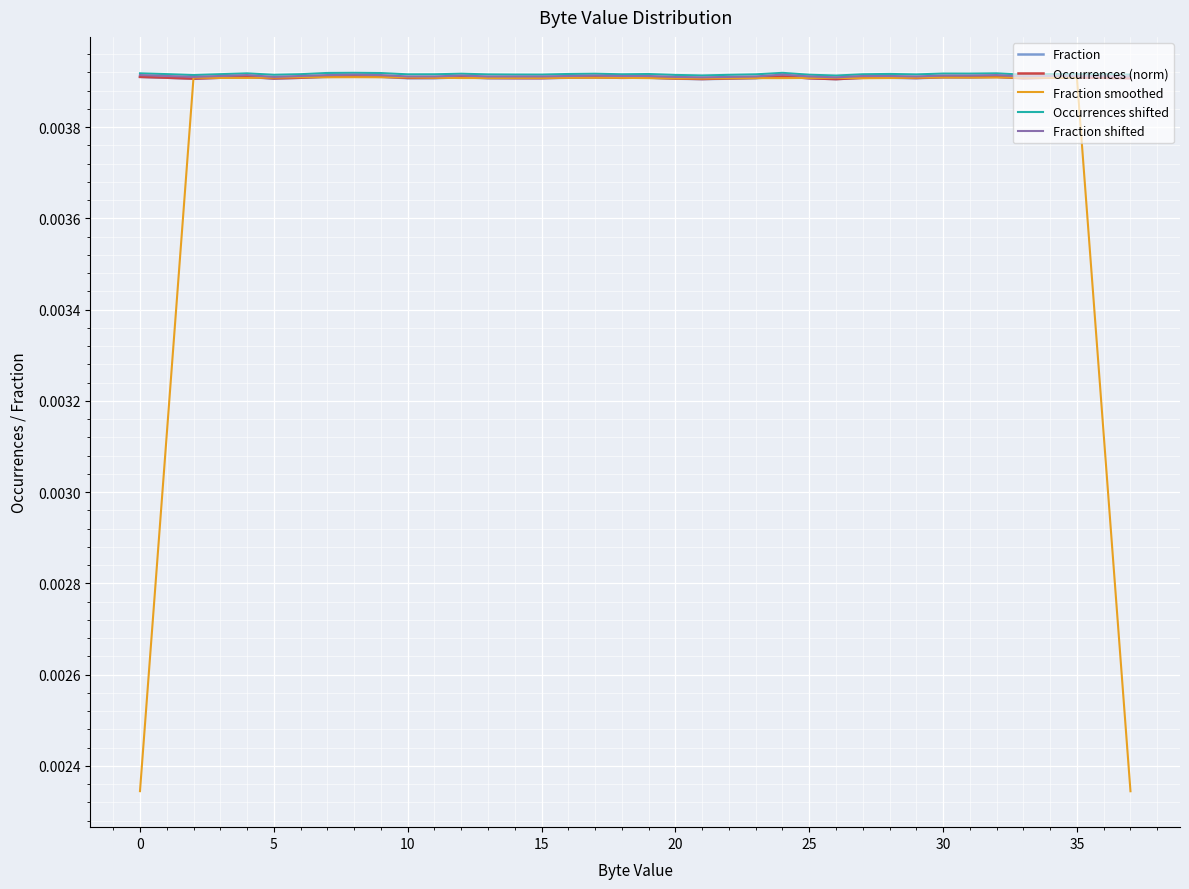

Which series has the largest range (max minus min)?

Fraction smoothed